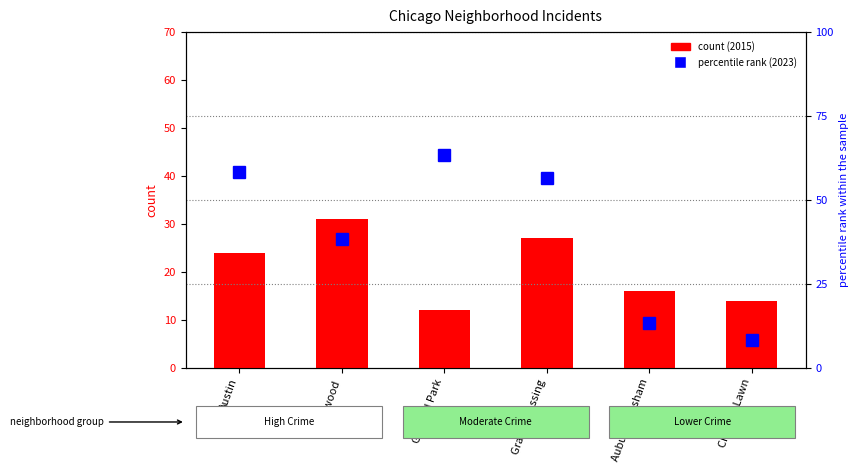

How many bars are there in each group?

2